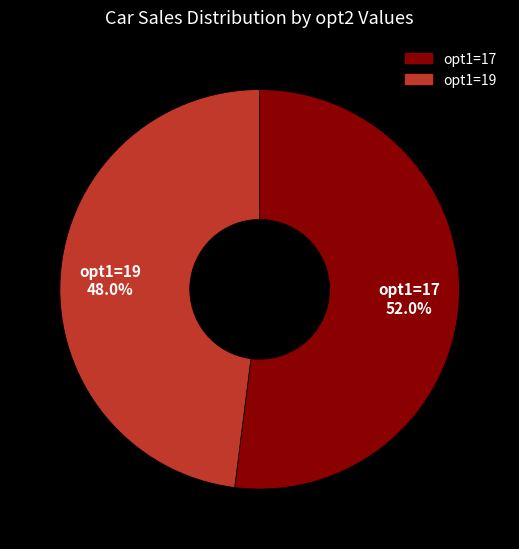

Is there a majority slice in this chart?

Yes